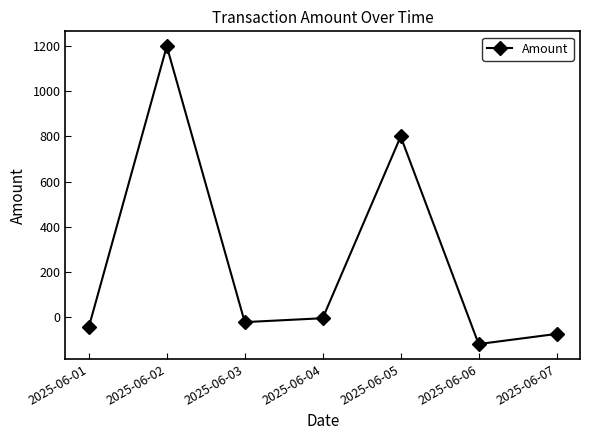

Is this an area chart (filled region under the line)?

No